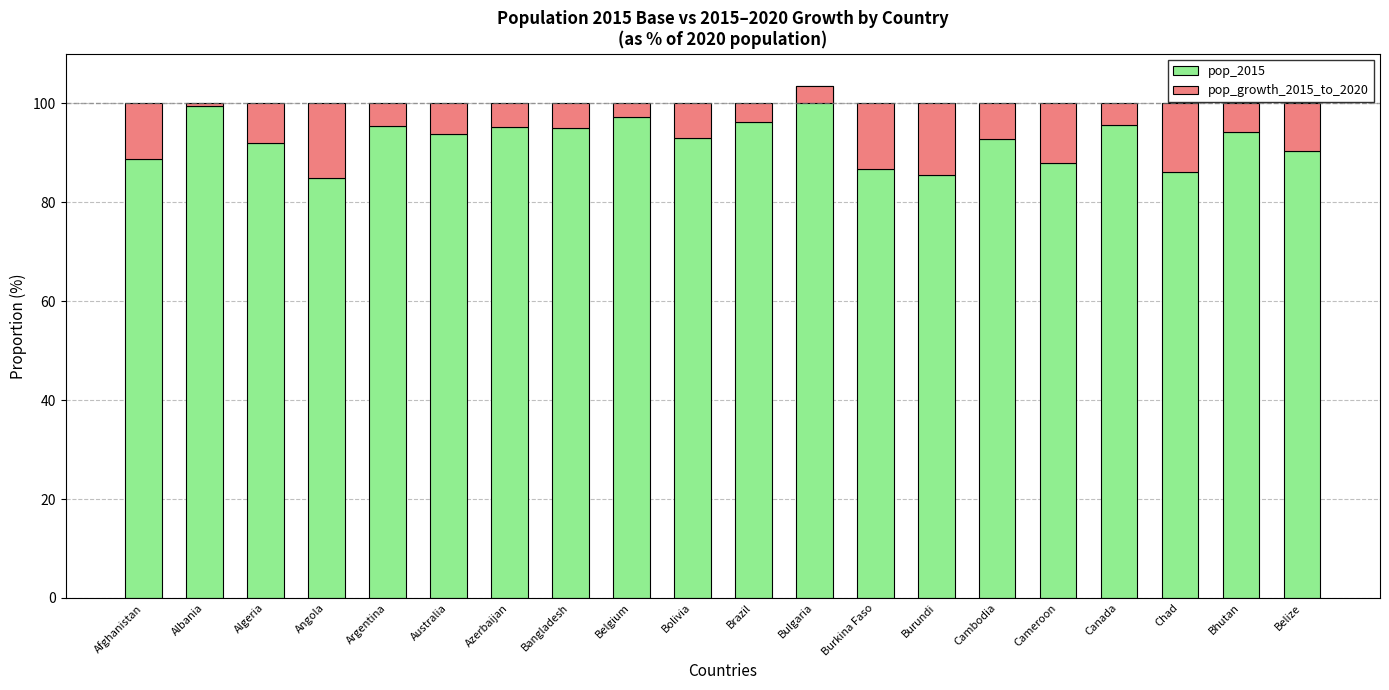

Is it true that pop_growth_2015_to_2020 equals 4.4 at Canada?

True